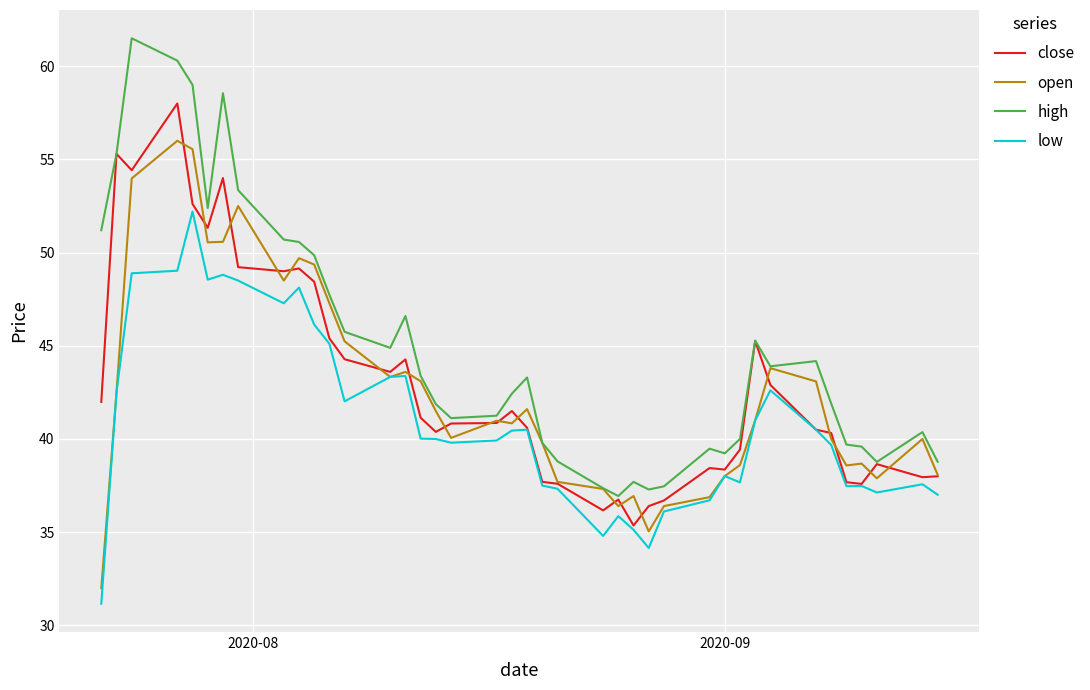

True or false: close has more than 1 points higher than both neighbors.

True